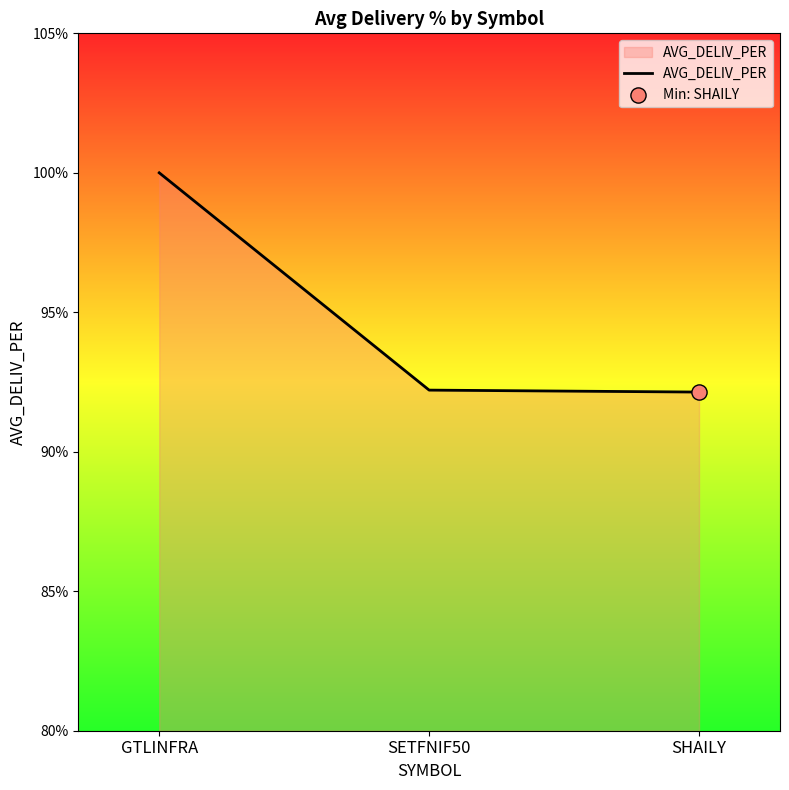

Approximately how many times larger is the value at GTLINFRA compared to SETFNIF50?

1.1